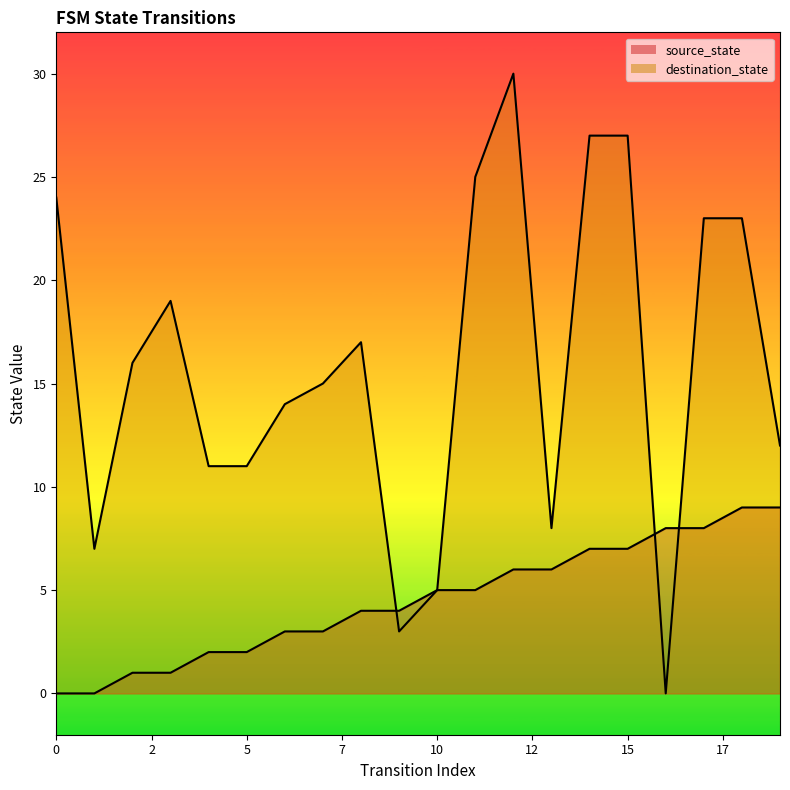

What is the approximate value of source_state at 8?

4